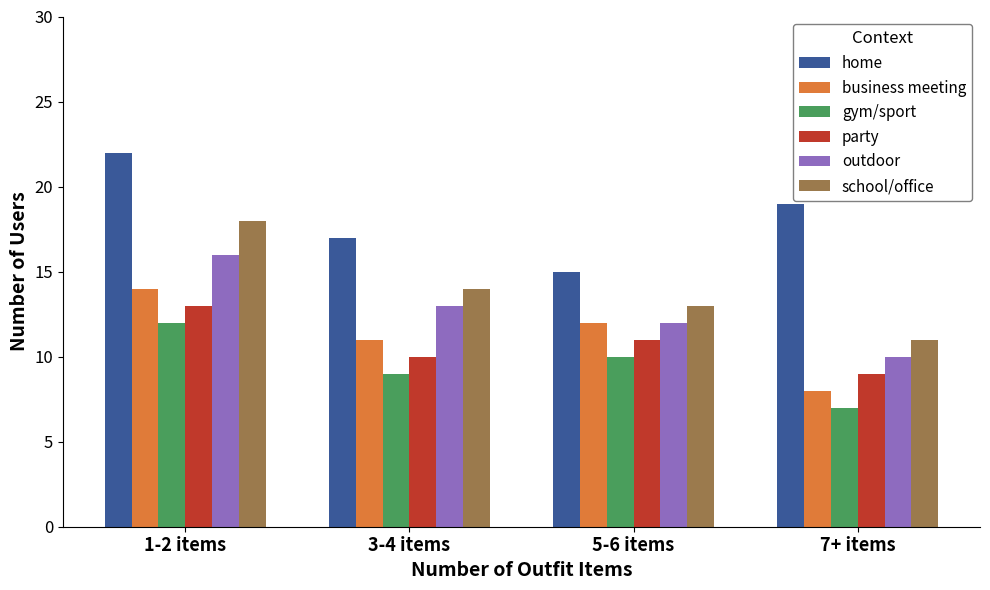

What is the value of the party bar at the 1st from the left?

13